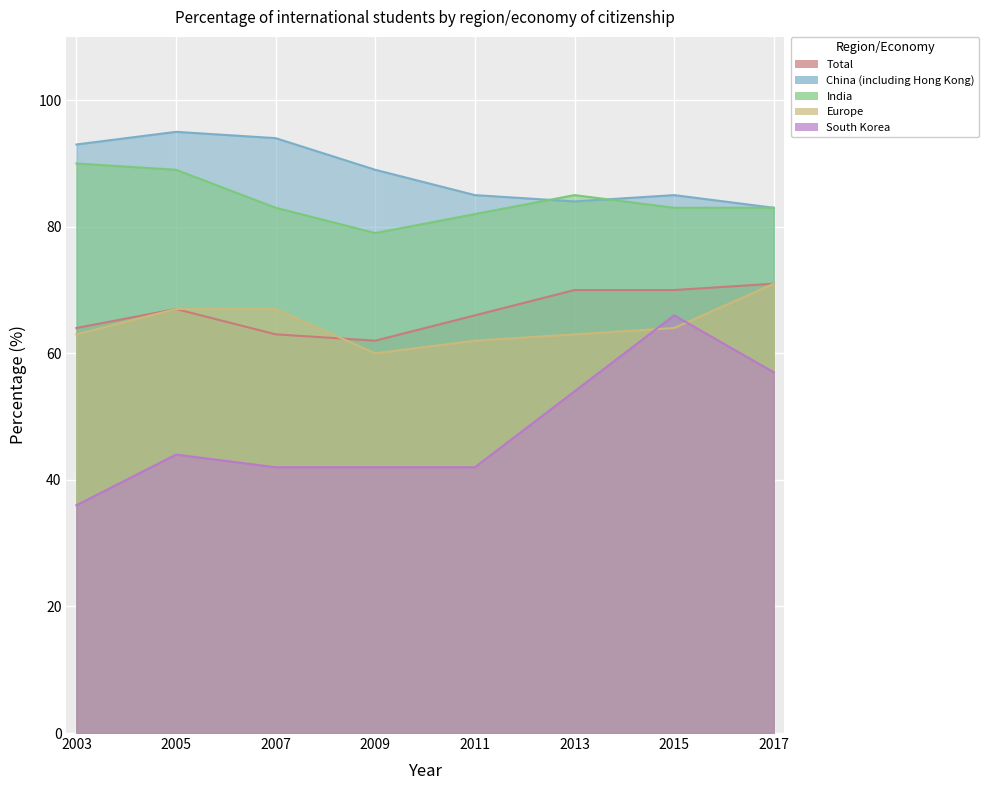

What is the lowest value of the Europe series?

60